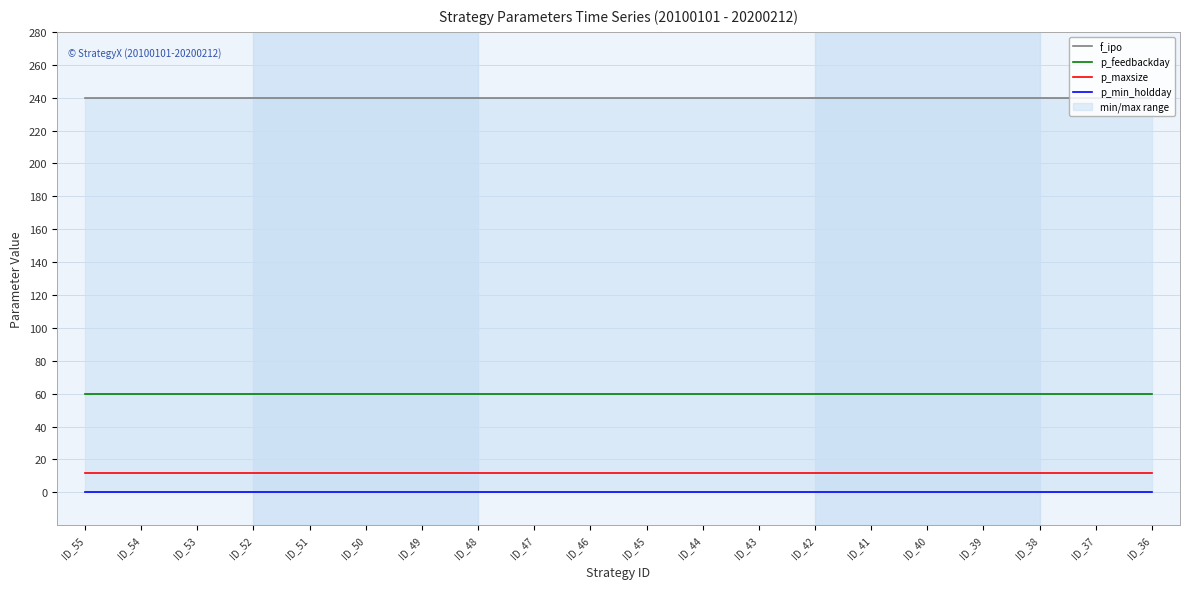

Count the number of categories in the chart.

20